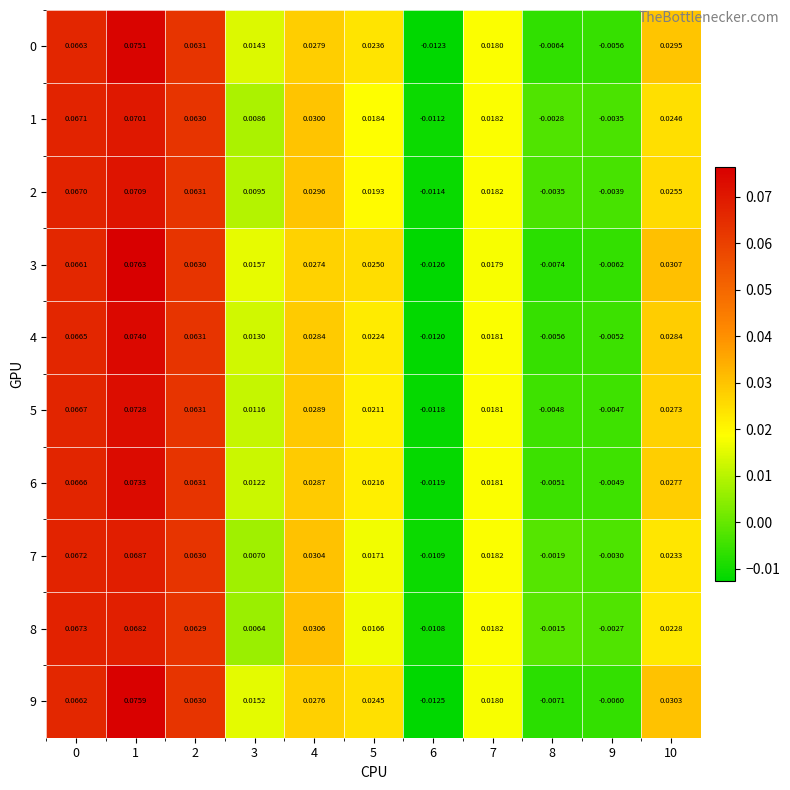

Reading left to right, extract all data points from this chart.

0: 0=0.1	1=0.1	2=0.1	3=0.0	4=0.0	5=0.0	6=-0.0	7=0.0	8=-0.0	9=-0.0	10=0.0
1: 0=0.1	1=0.1	2=0.1	3=0.0	4=0.0	5=0.0	6=-0.0	7=0.0	8=-0.0	9=-0.0	10=0.0
2: 0=0.1	1=0.1	2=0.1	3=0.0	4=0.0	5=0.0	6=-0.0	7=0.0	8=-0.0	9=-0.0	10=0.0
3: 0=0.1	1=0.1	2=0.1	3=0.0	4=0.0	5=0.0	6=-0.0	7=0.0	8=-0.0	9=-0.0	10=0.0
4: 0=0.1	1=0.1	2=0.1	3=0.0	4=0.0	5=0.0	6=-0.0	7=0.0	8=-0.0	9=-0.0	10=0.0
5: 0=0.1	1=0.1	2=0.1	3=0.0	4=0.0	5=0.0	6=-0.0	7=0.0	8=-0.0	9=-0.0	10=0.0
6: 0=0.1	1=0.1	2=0.1	3=0.0	4=0.0	5=0.0	6=-0.0	7=0.0	8=-0.0	9=-0.0	10=0.0
7: 0=0.1	1=0.1	2=0.1	3=0.0	4=0.0	5=0.0	6=-0.0	7=0.0	8=-0.0	9=-0.0	10=0.0
8: 0=0.1	1=0.1	2=0.1	3=0.0	4=0.0	5=0.0	6=-0.0	7=0.0	8=-0.0	9=-0.0	10=0.0
9: 0=0.1	1=0.1	2=0.1	3=0.0	4=0.0	5=0.0	6=-0.0	7=0.0	8=-0.0	9=-0.0	10=0.0